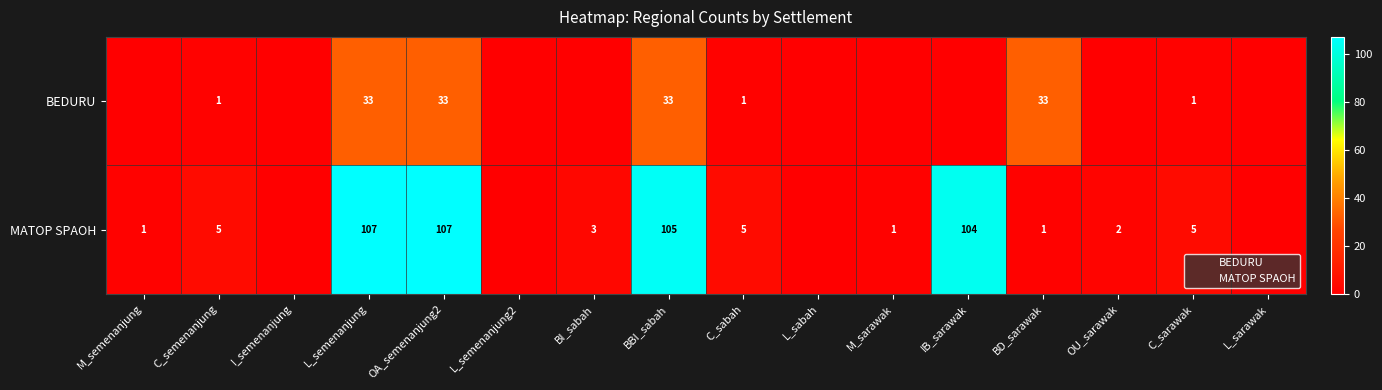

At which label does BEDURU reach its minimum?

M_semenanjung